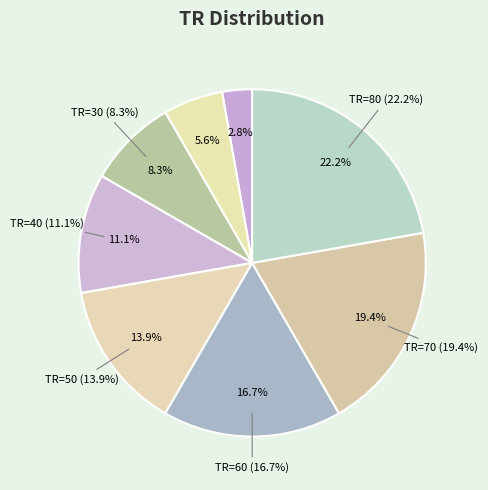

What portion of the pie excludes TR=10?

97.2%